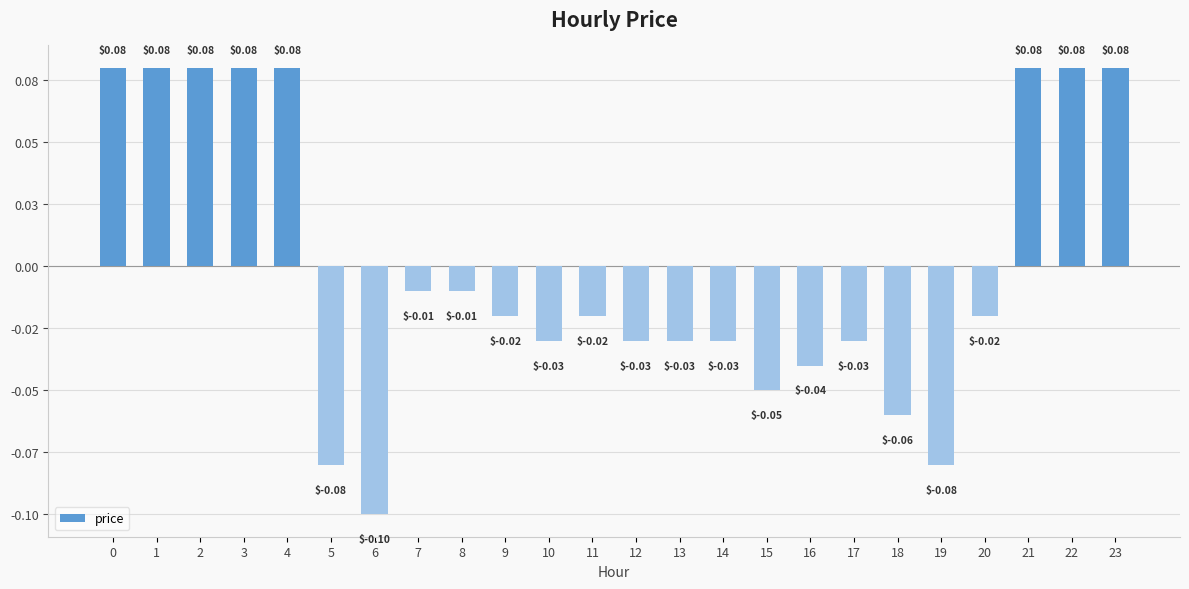

Rank the categories by value from highest to lowest.

0, 1, 2, 3, 4, 21, 22, 23, 7, 8, 9, 11, 20, 10, 12, 13, 14, 17, 16, 15, 18, 5, 19, 6